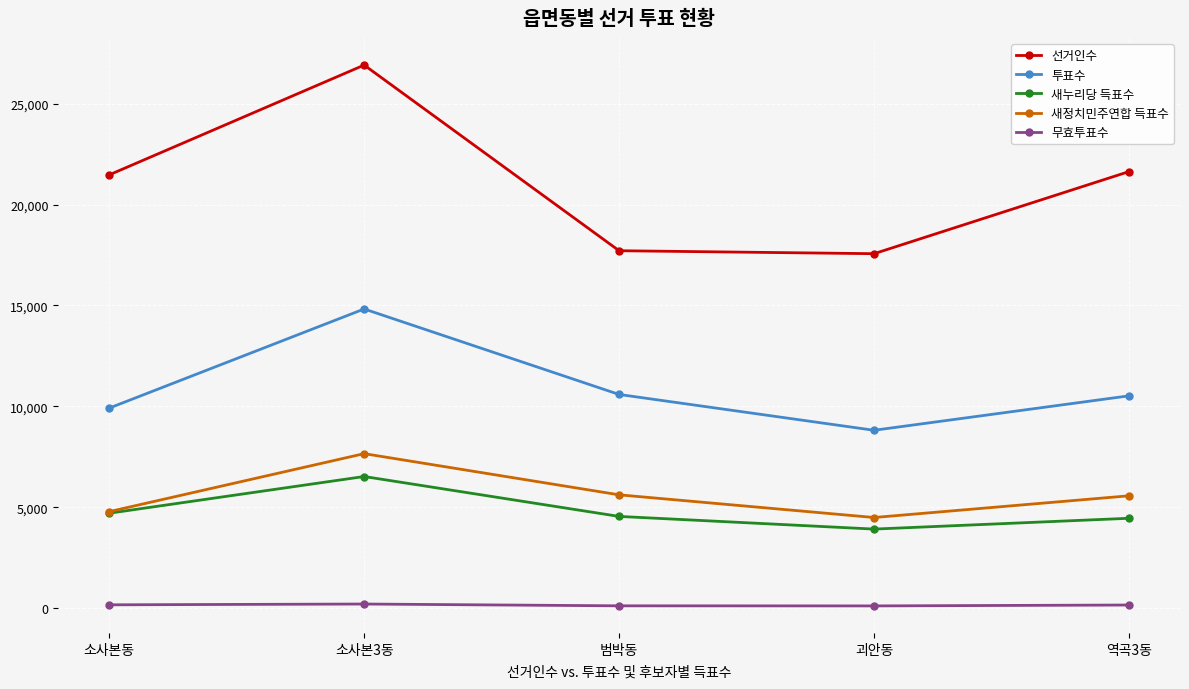

True or false: 새정치민주연합 득표수 has more than 0 interior local peaks.

True